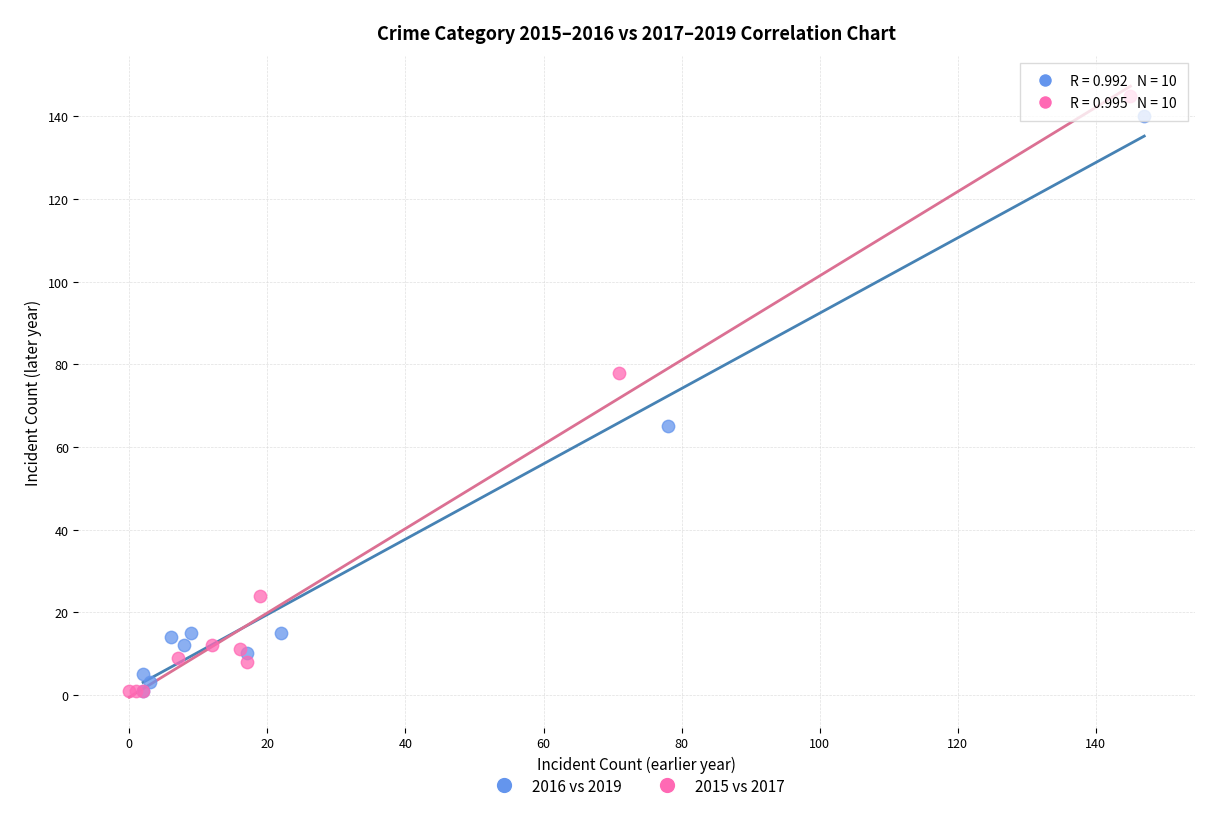

What are all the series names shown in the legend?

2016 vs 2019, 2015 vs 2017